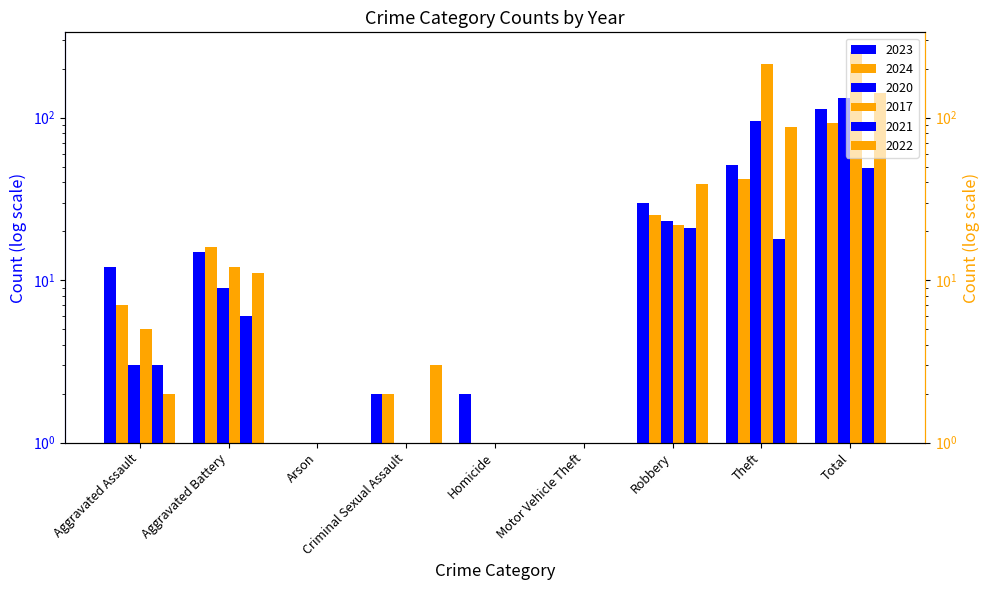

Where is 2024 nearest to the value 46?

Theft